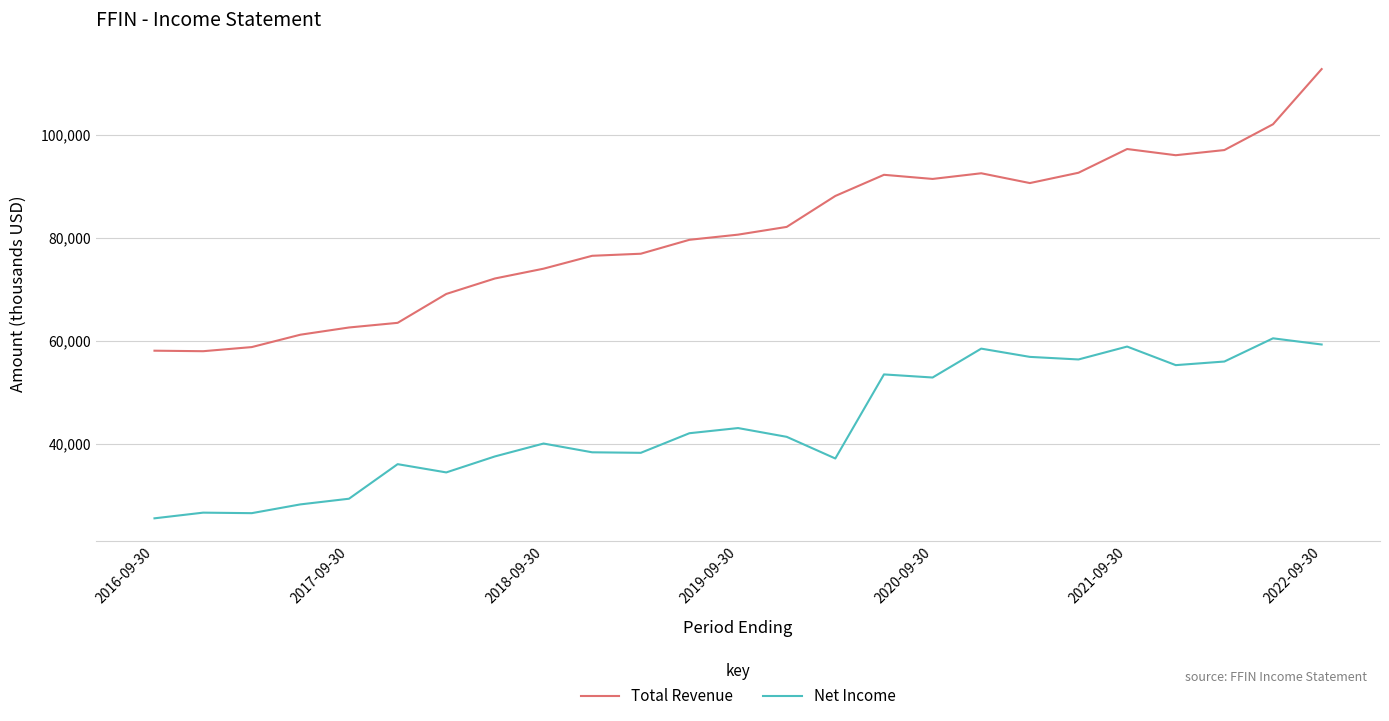

What is the greatest value displayed?

112700